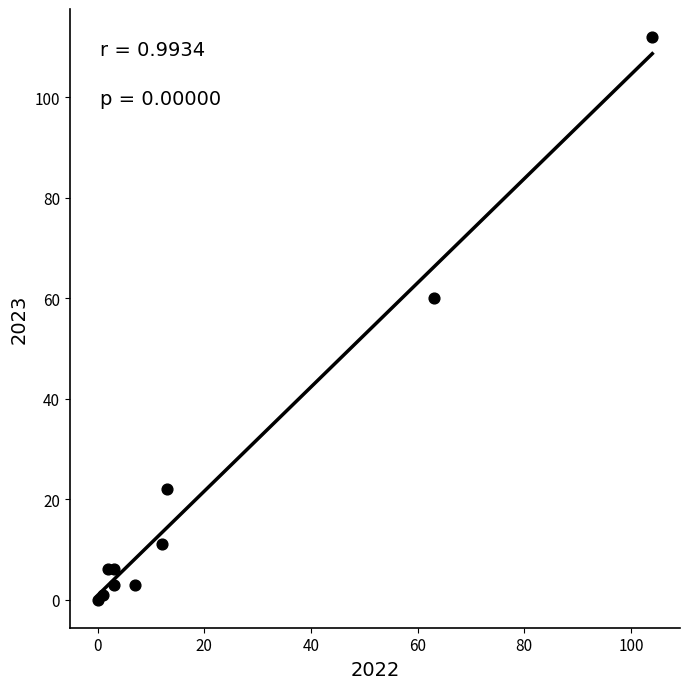

What Y value in the scatter plot is closest to 56?

60